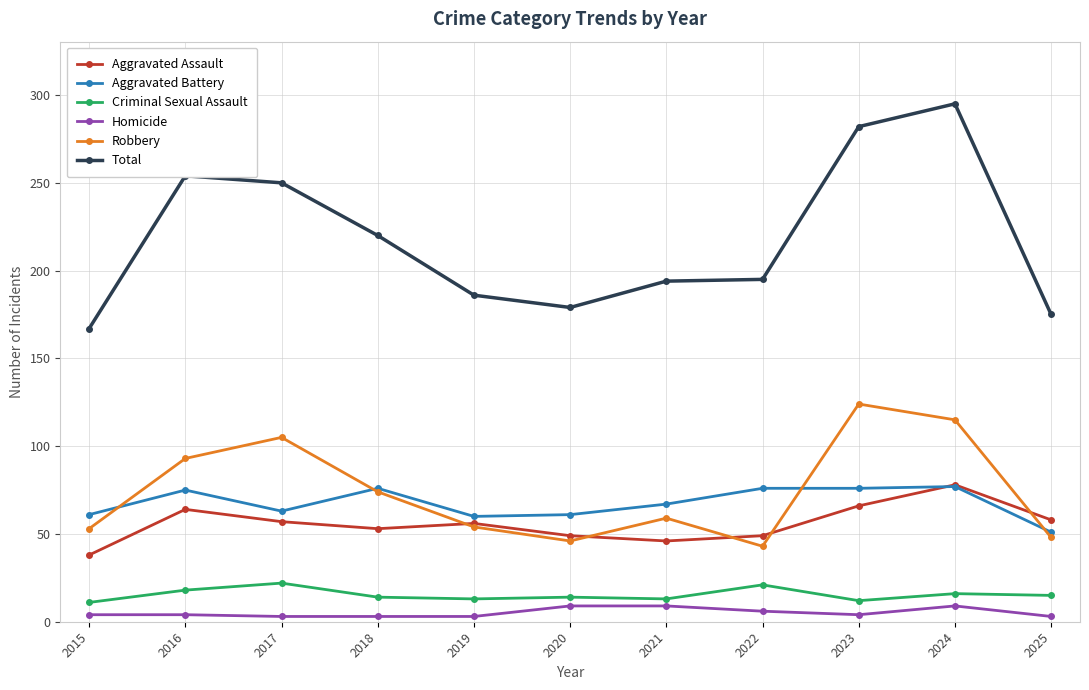

What is the total value across all series at 2024?

590